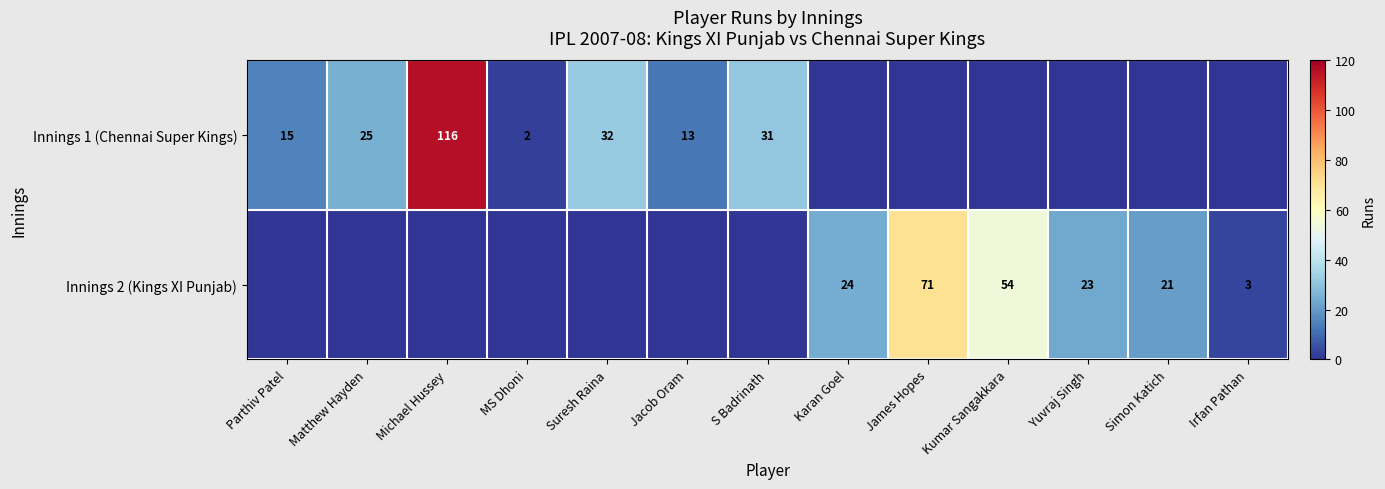

Is it true that Innings 1 (Chennai Super Kings) equals 31 at S Badrinath?

True